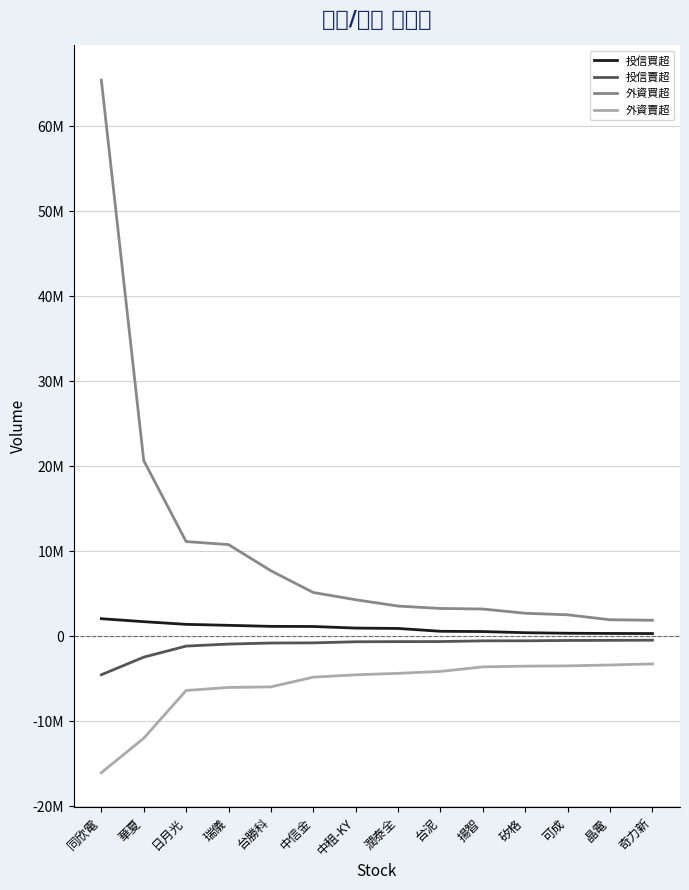

The value of 外資買超 at 潤泰全 is 5637685. True or false?

False